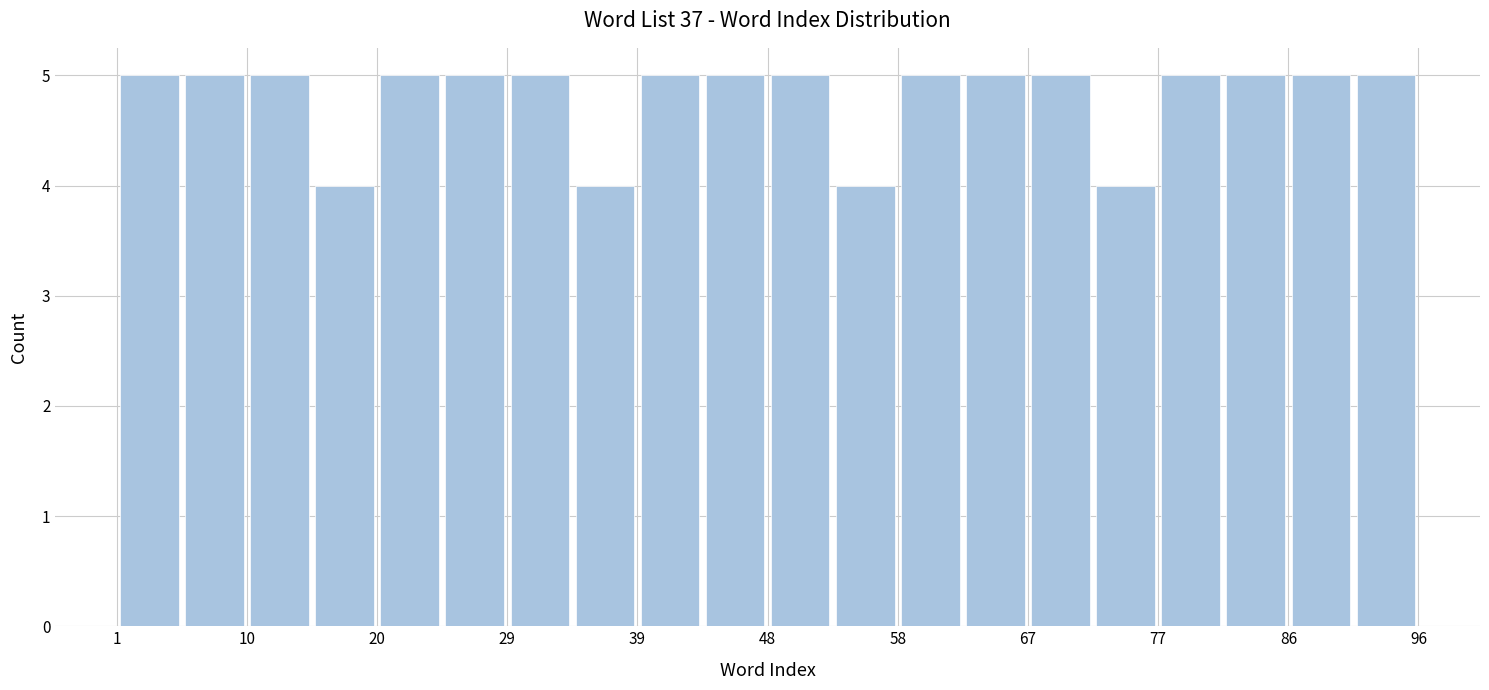

Reading left to right, transcribe this chart: for each bar, give the range it covers on the x-axis and its height. Neither the bar edges nor the heights are printed on the chart, so give them approximately, as read against the axes.

1 to 6: 5
6 to 11: 5
11 to 15: 5
15 to 20: 4
20 to 25: 5
25 to 30: 5
30 to 34: 5
34 to 39: 4
39 to 44: 5
44 to 49: 5
49 to 53: 5
53 to 58: 4
58 to 63: 5
63 to 68: 5
68 to 72: 5
72 to 77: 4
77 to 82: 5
82 to 87: 5
87 to 91: 5
91 to 96: 5